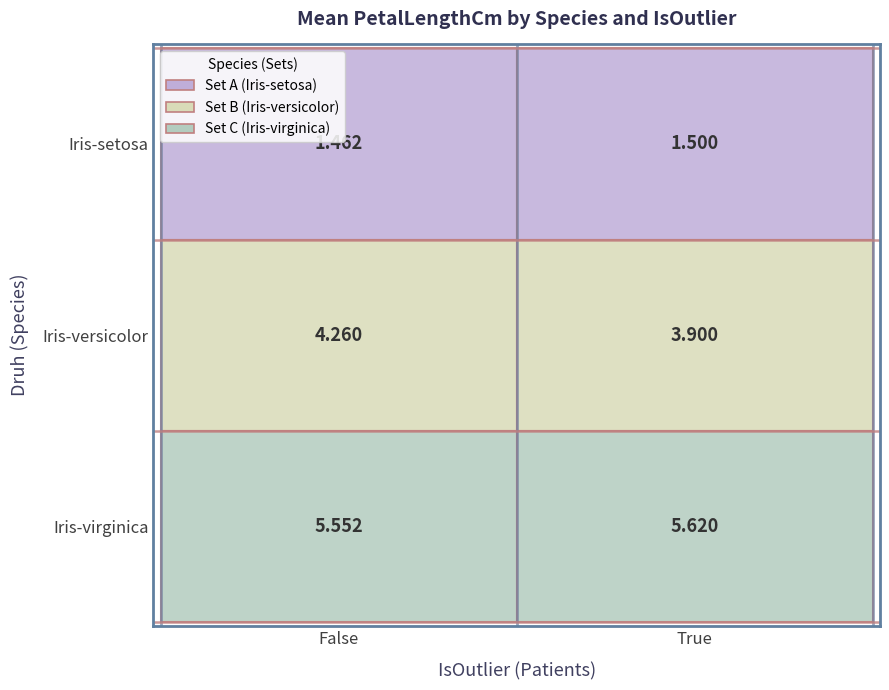

Rank the series at True from highest to lowest value.

Iris-virginica, Iris-versicolor, Iris-setosa